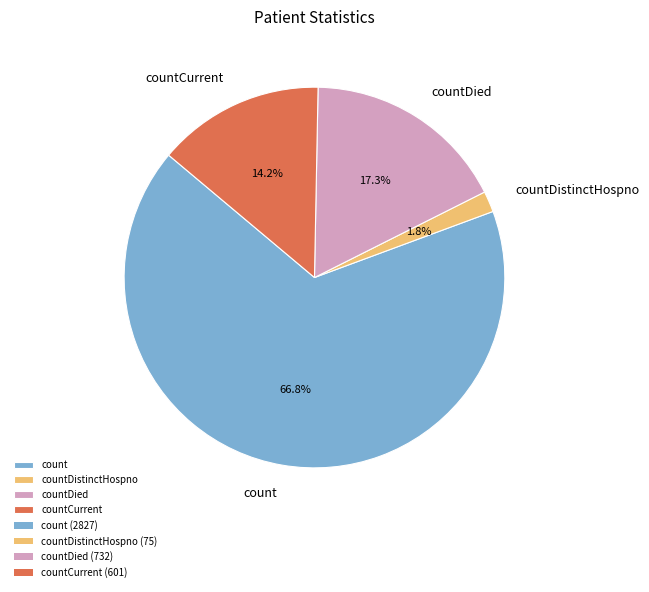

What is the ratio of the value at count to the value at countDied?

3.9